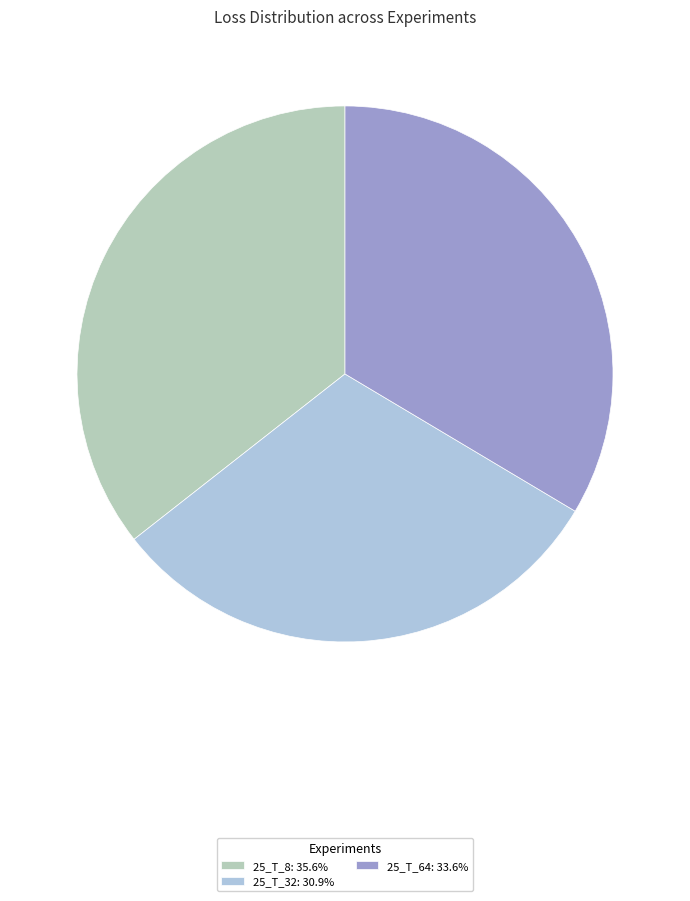

To the nearest percent, what is the combined percentage of 25_T_32 and 25_T_64?

64%